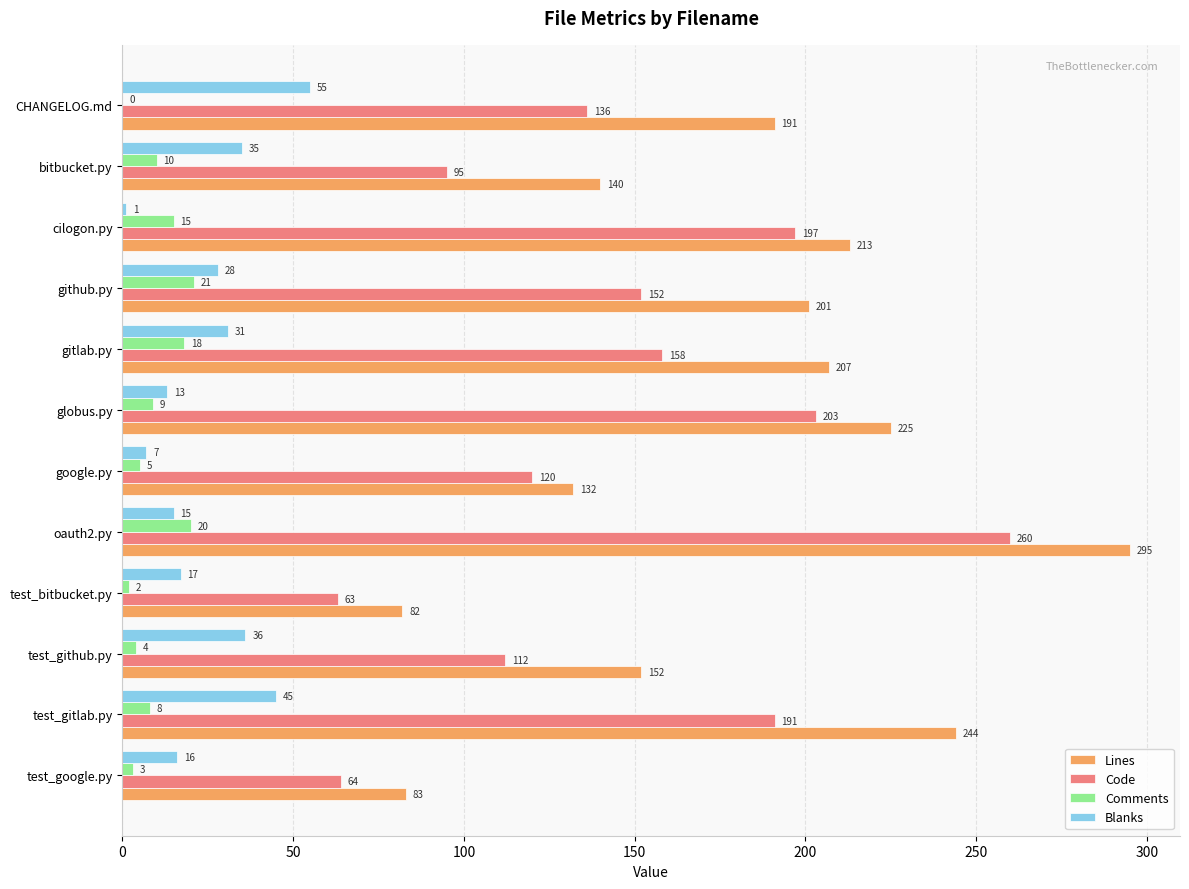

What is the sum of all Code values?

1751